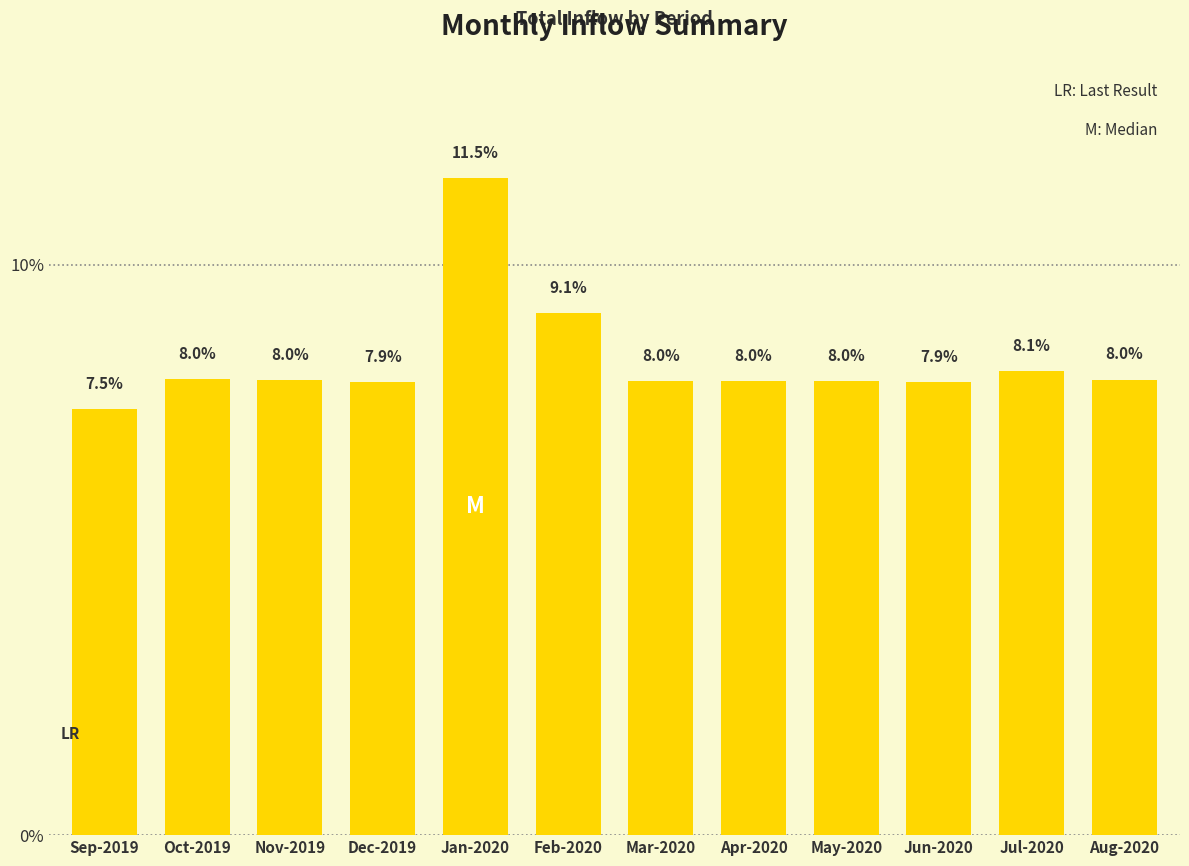

The value at Nov-2019 is 8.0. True or false?

True